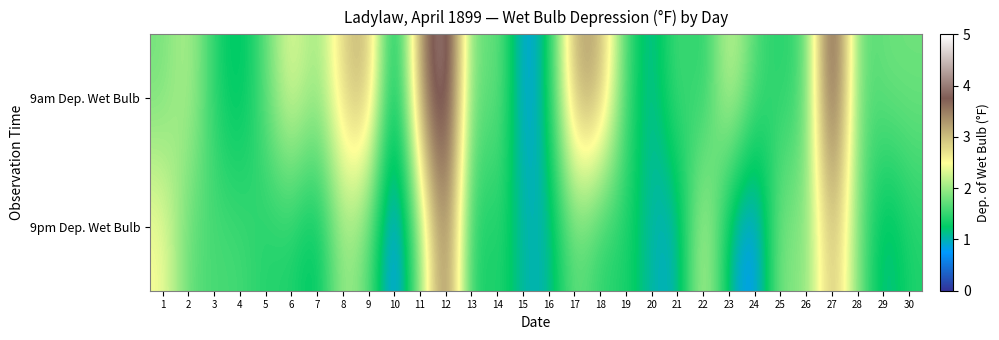

What is the smallest value displayed?

0.5